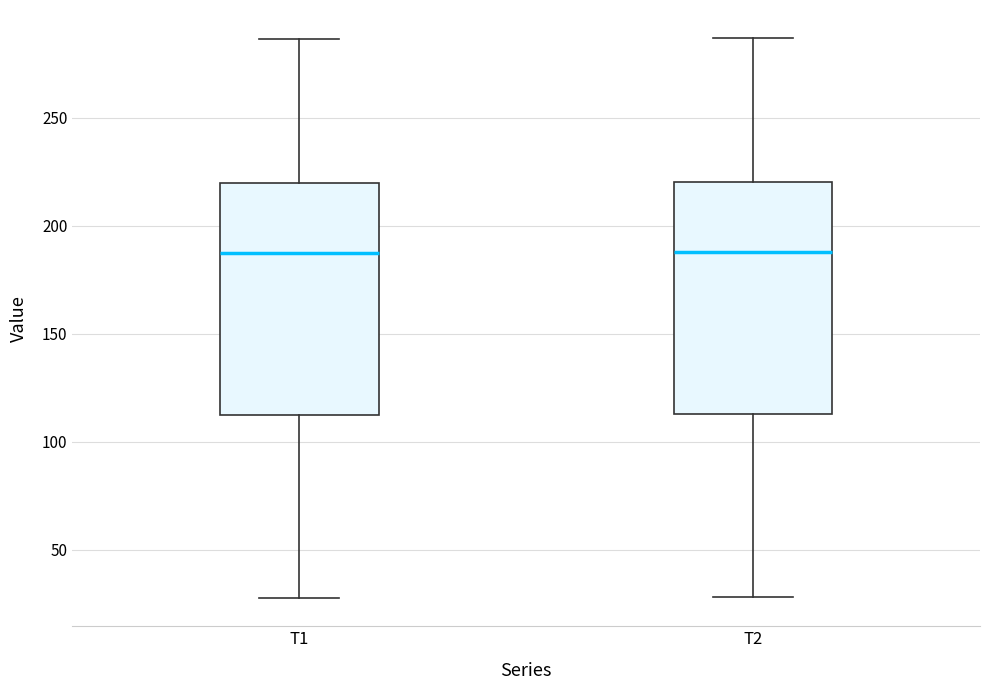

Reading left to right, read every box against the y-axis: the position of its median line, the range the box covers, and the ends of its whiskers. The values are not printed on the chart, so give them approximately, as read against the axis.

T1: median 185, box 115 to 220, whiskers 30 to 285
T2: median 190, box 115 to 220, whiskers 30 to 285